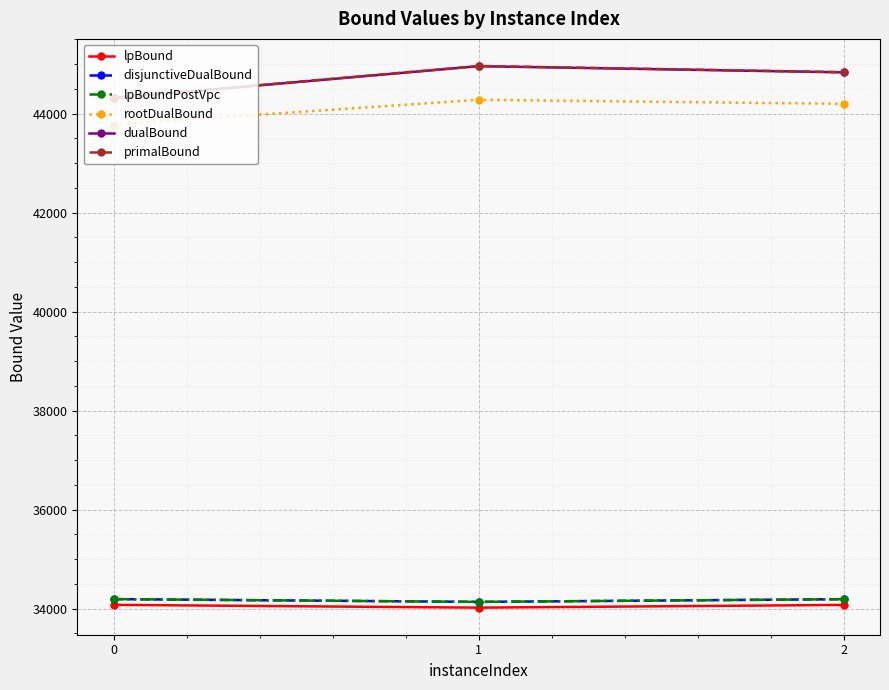

What is the difference between the lpBoundPostVpc values at 2 and 1?

54.7